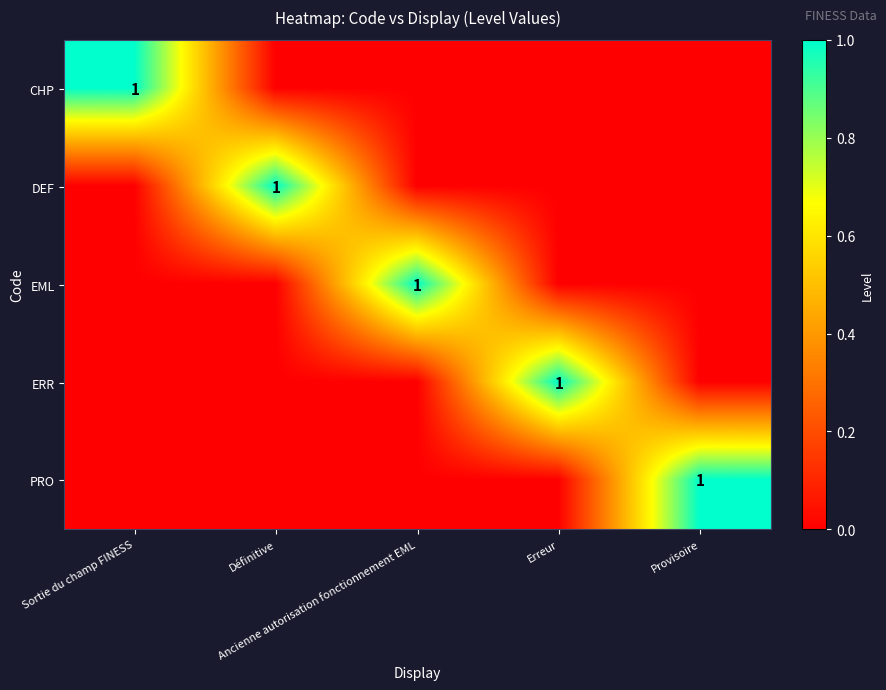

What is the total value across all series at Sortie du champ FINESS?

1